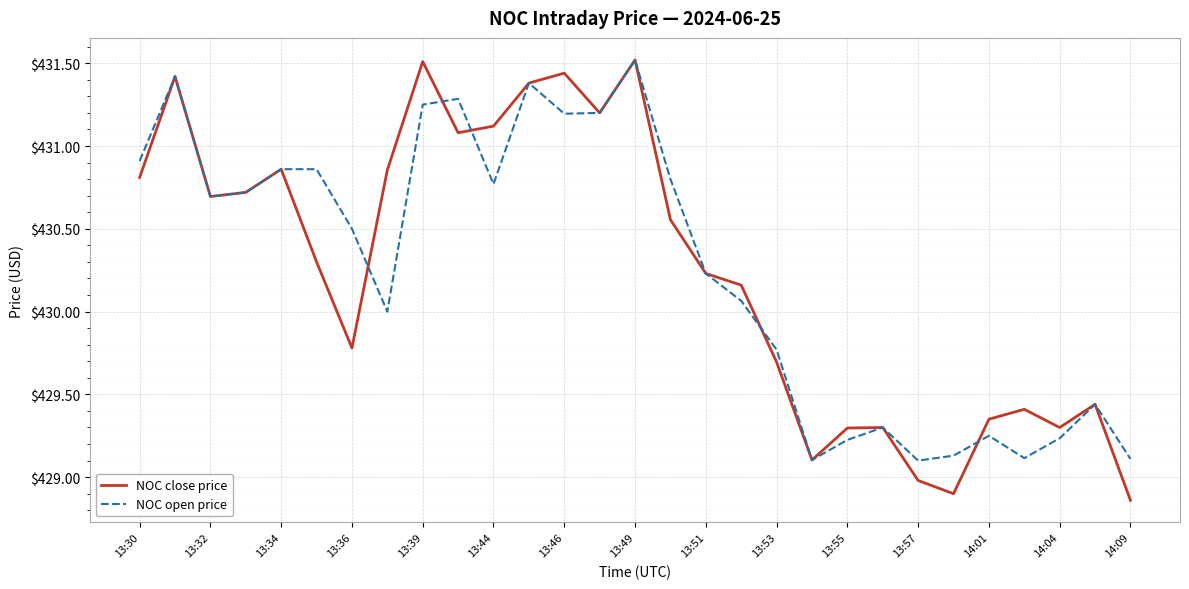

What is the maximum value shown in the chart?

431.5